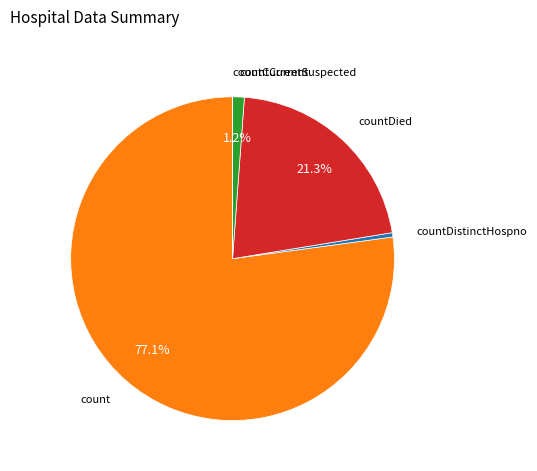

Is there any slice that represents more than half of the pie?

Yes